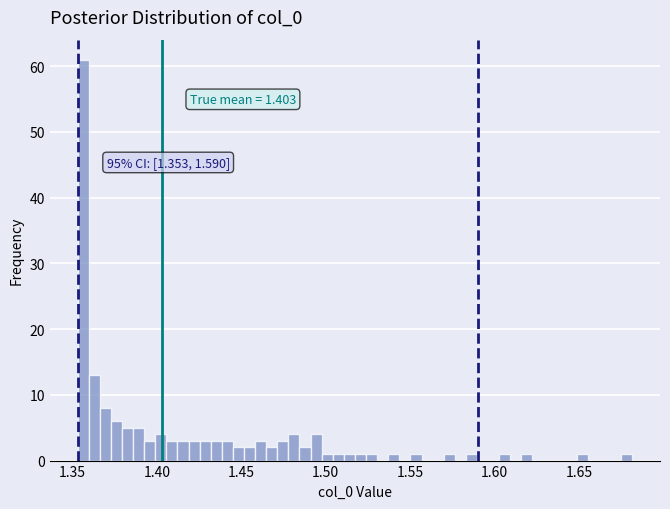

Read against the x-axis, roughly where is the centre of the tallest bar?

1.355